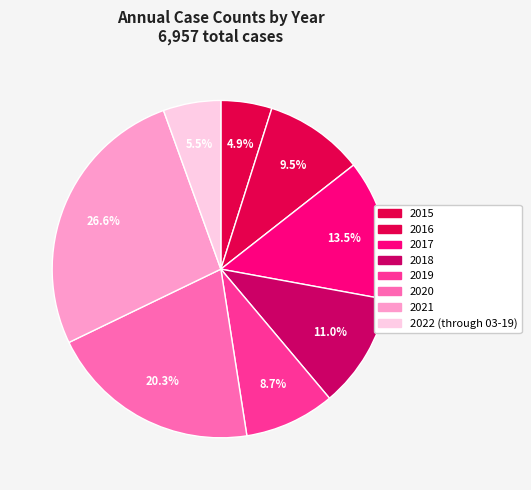

What is the change in value from 2019 to 2022 (through 03-19)?

-219